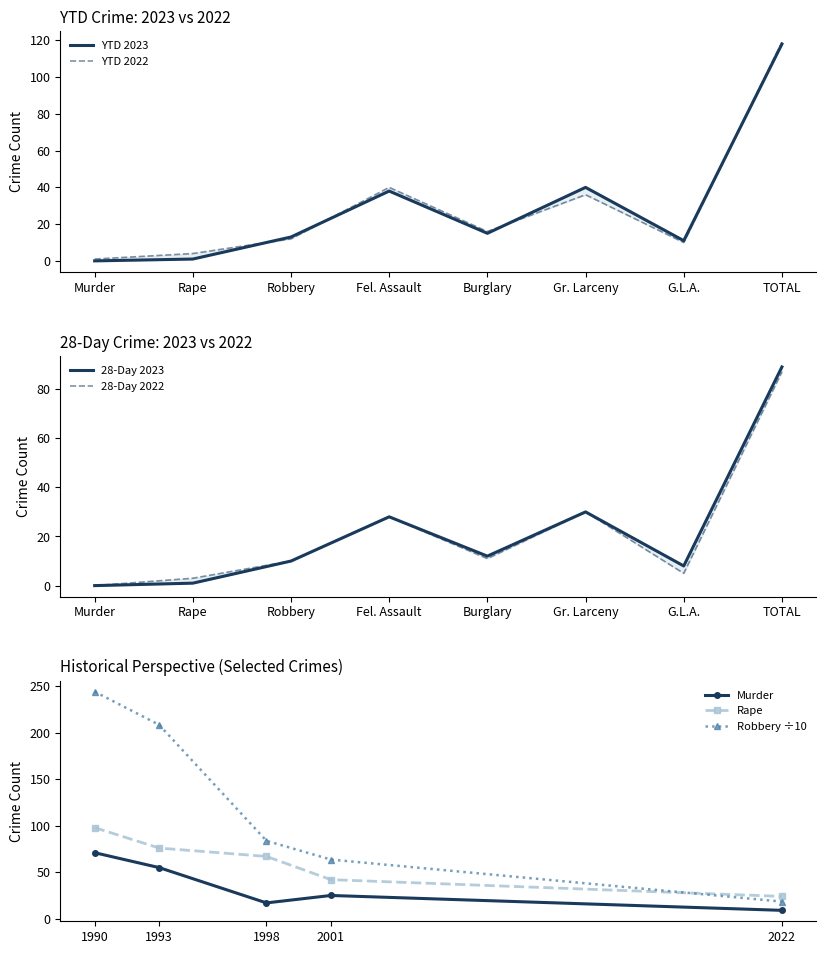

What position from the right is Murder?

8